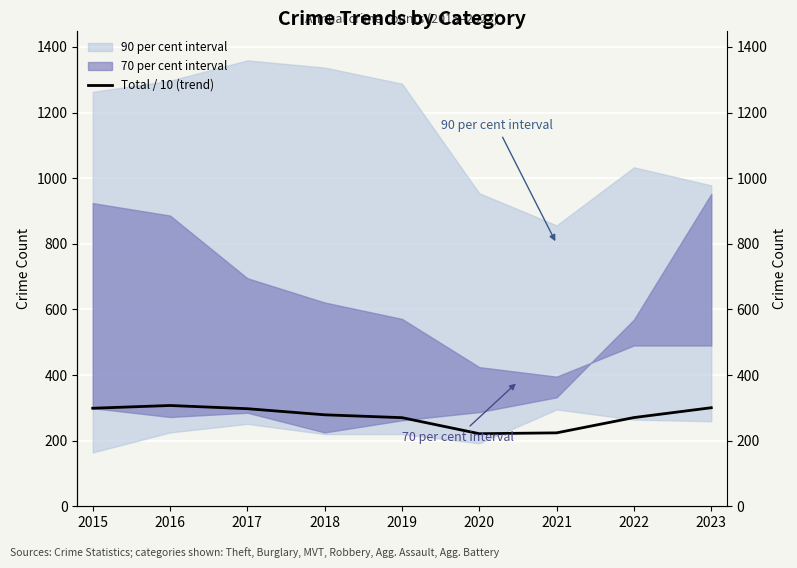

Which has a higher value, 2018 or 2023?

2023